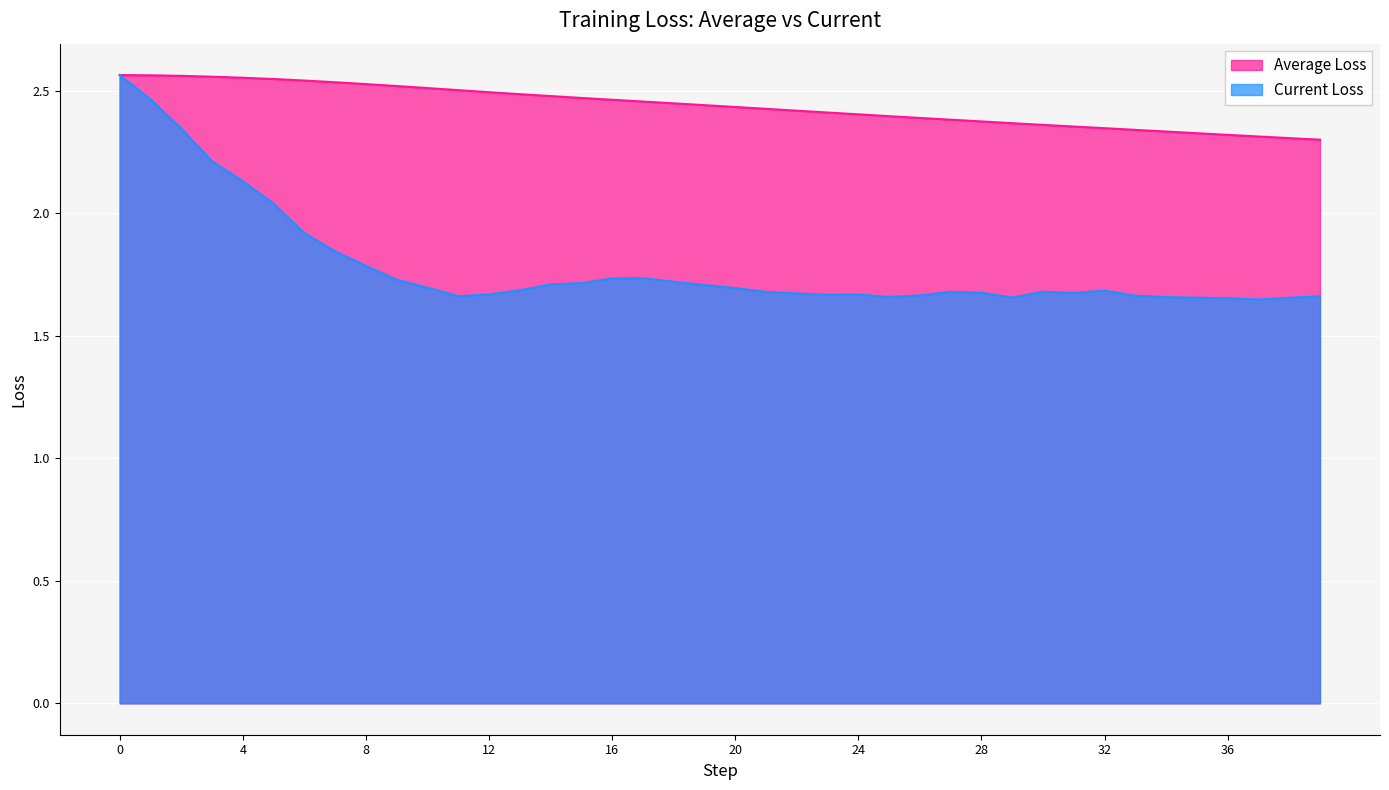

What is the minimum value shown in the chart?

1.6